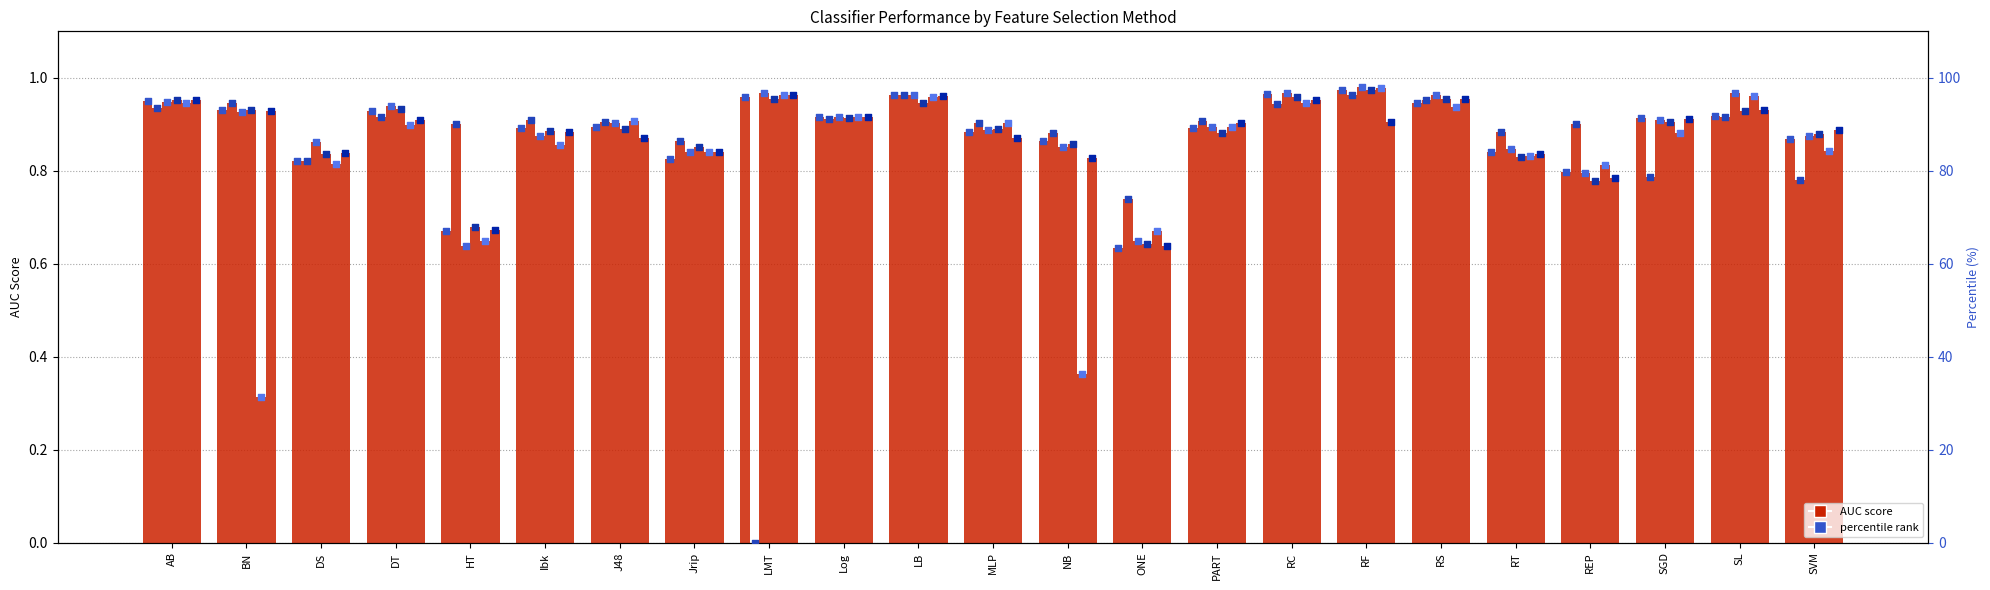

At which category is the sum across all series the highest?

RF